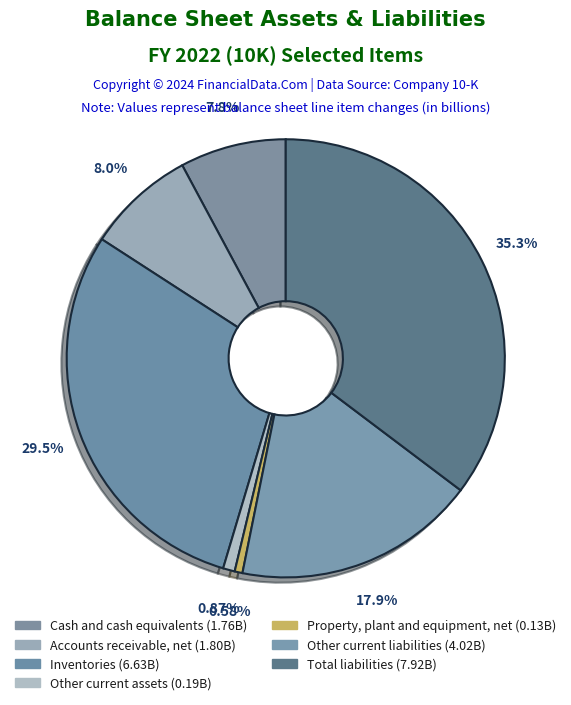

Rank the categories by value from highest to lowest.

Total liabilities, Inventories, Other current liabilities, Accounts receivable, net, Cash and cash equivalents, Other current assets, Property, plant and equipment, net